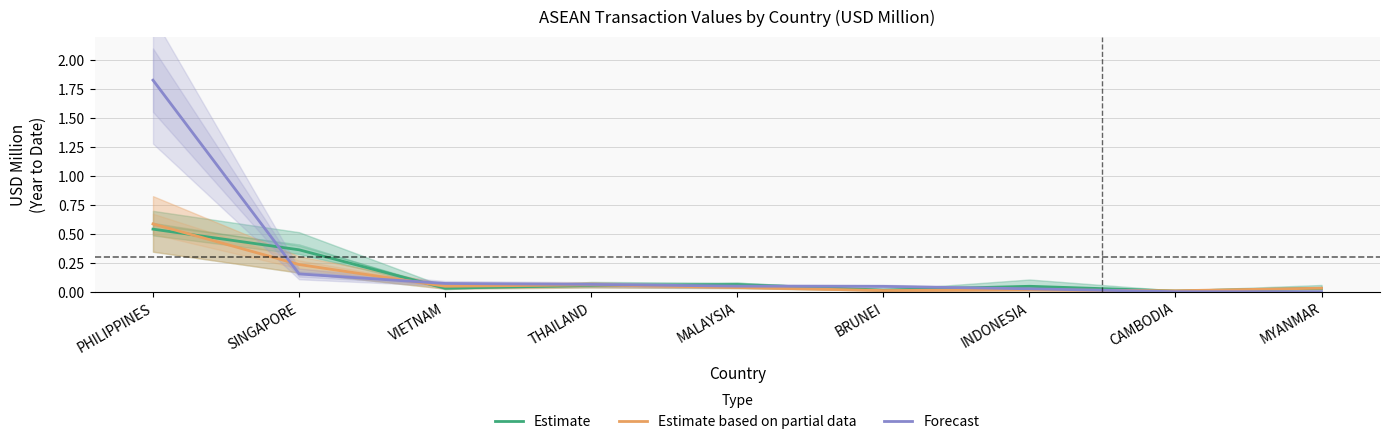

Which label corresponds to the smallest value in the chart?

CAMBODIA